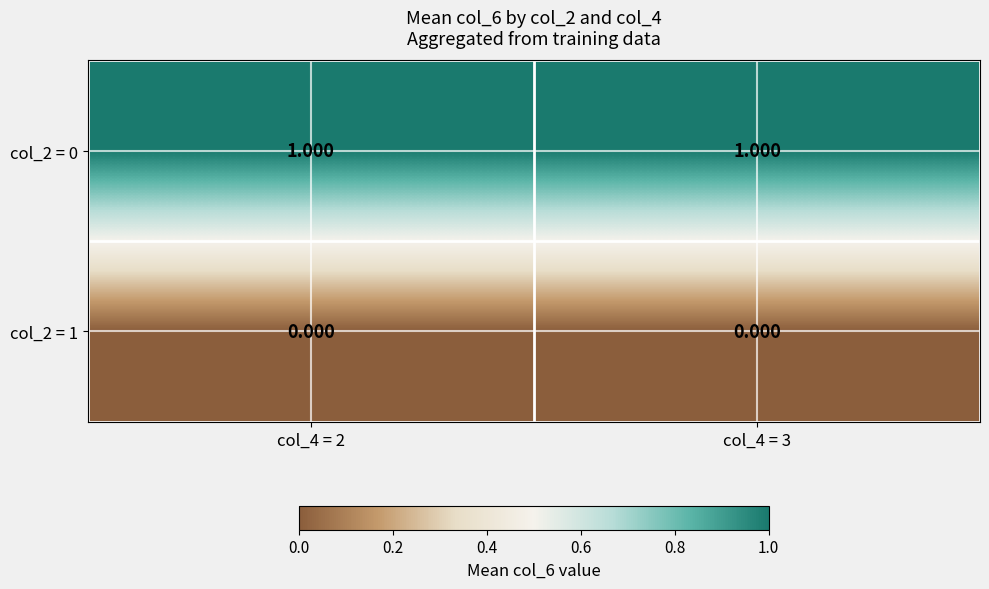

Is the value of col_2 = 1 at col_4 = 2 greater than the value of col_2 = 0 at col_4 = 3?

No